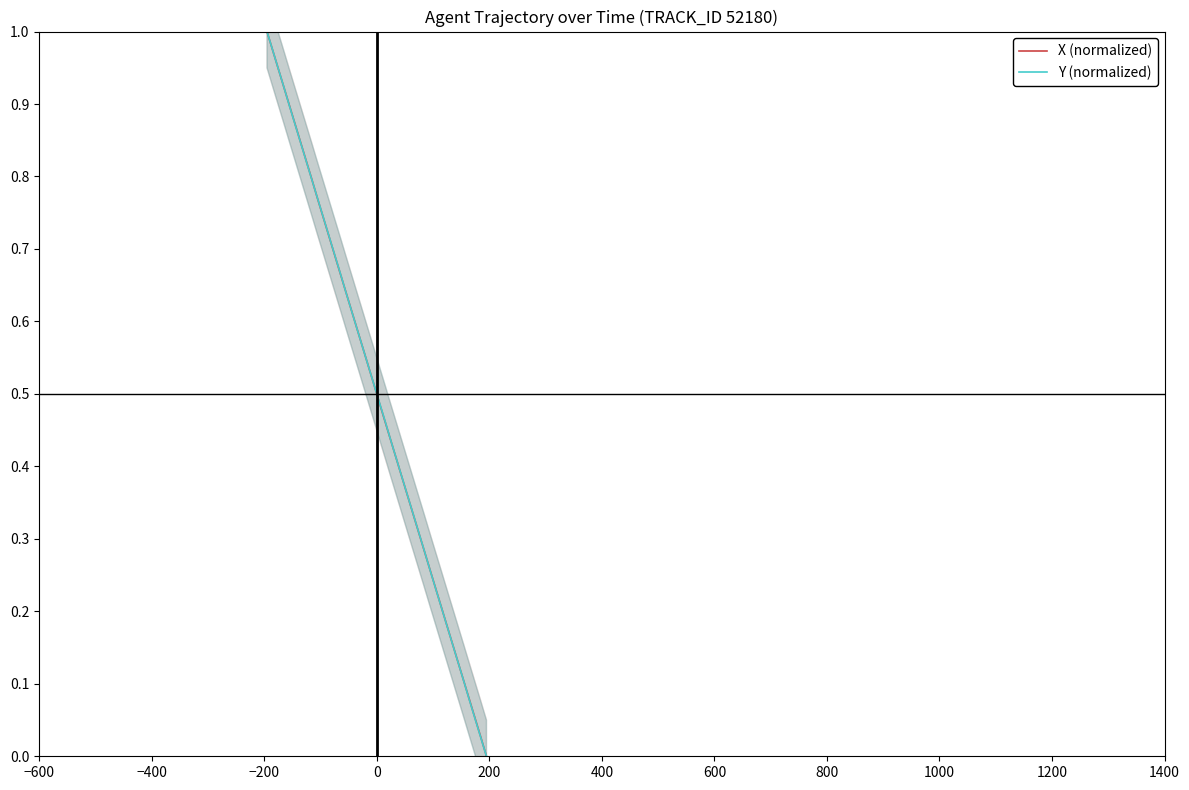

Rank the series at −200 from highest to lowest value.

Y (normalized), X (normalized)